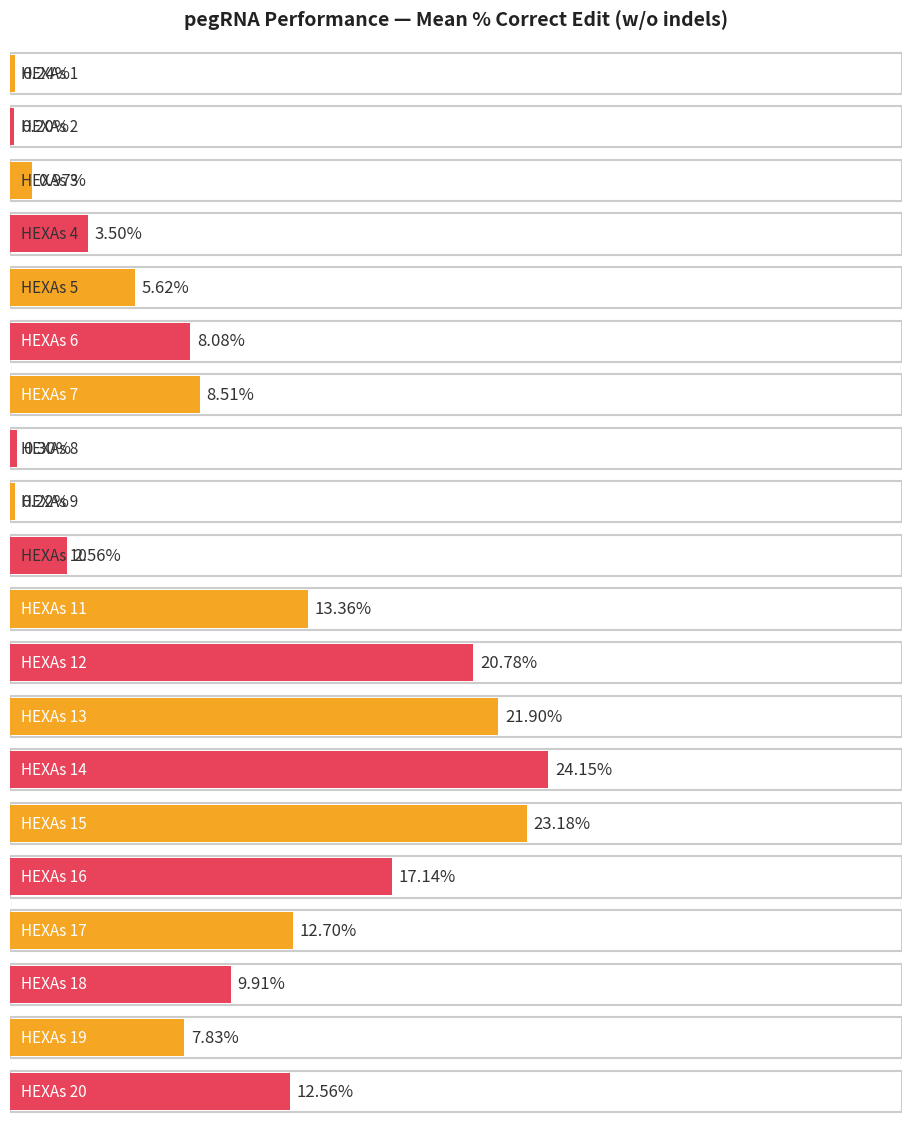

What is the greatest value displayed?

24.2